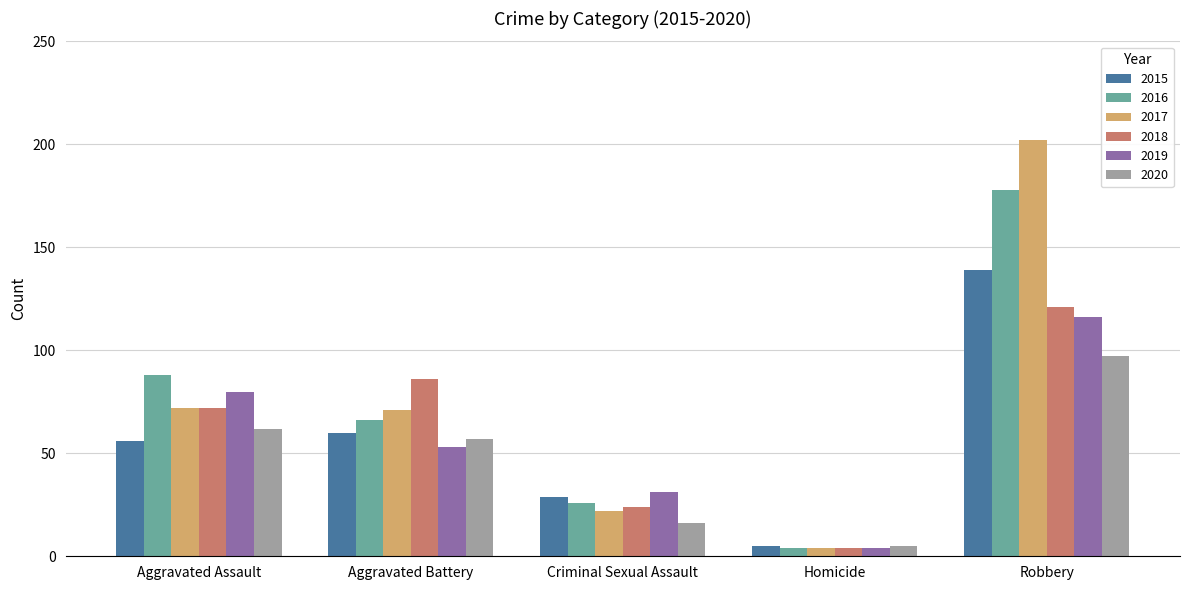

What is the label of the 2nd bar from the left?

Aggravated Battery